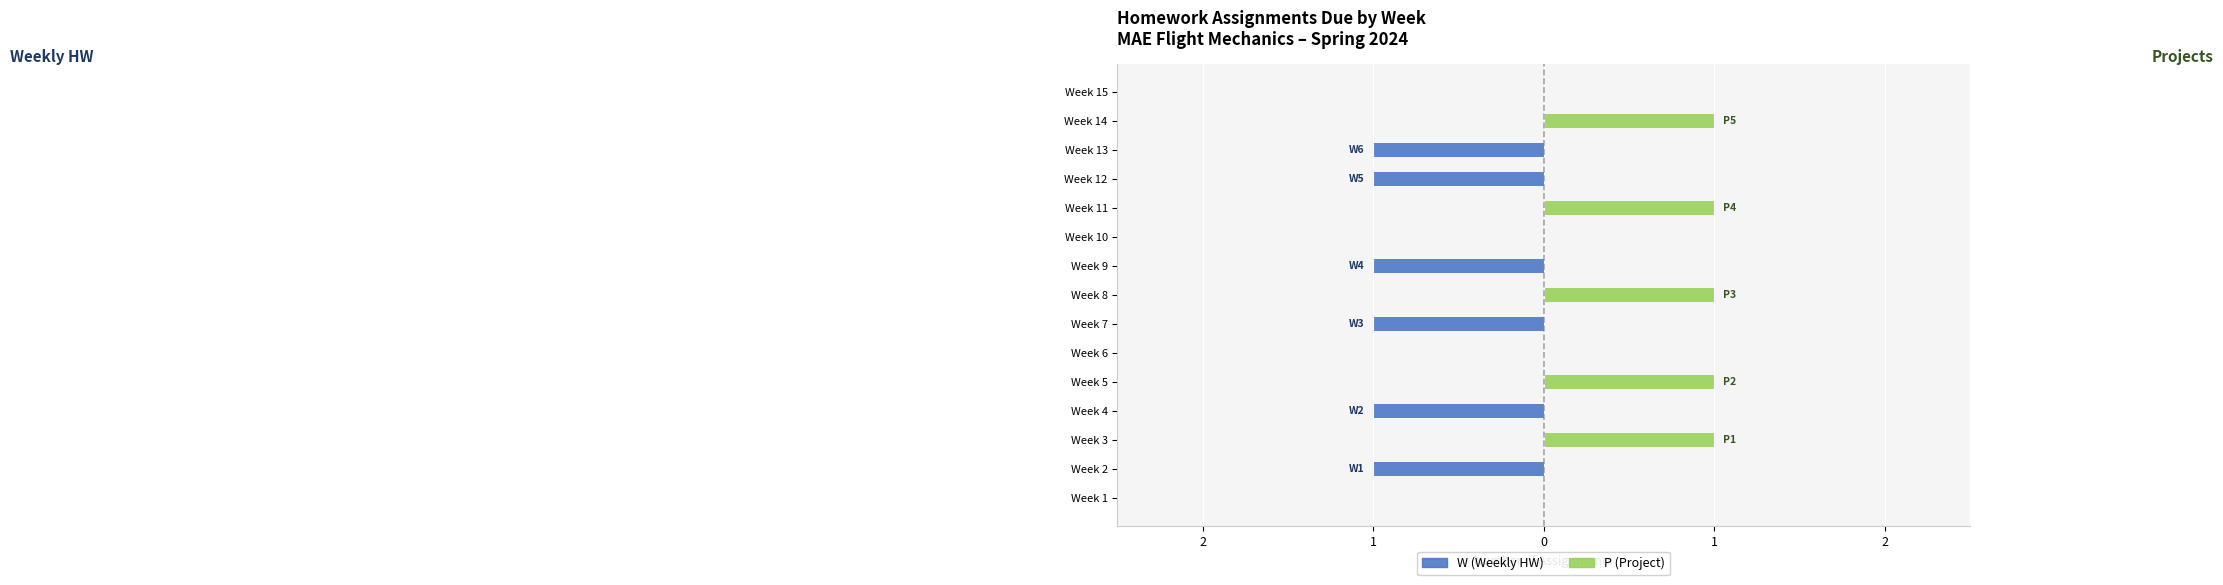

What is the label of the 15th bar from the right?

2